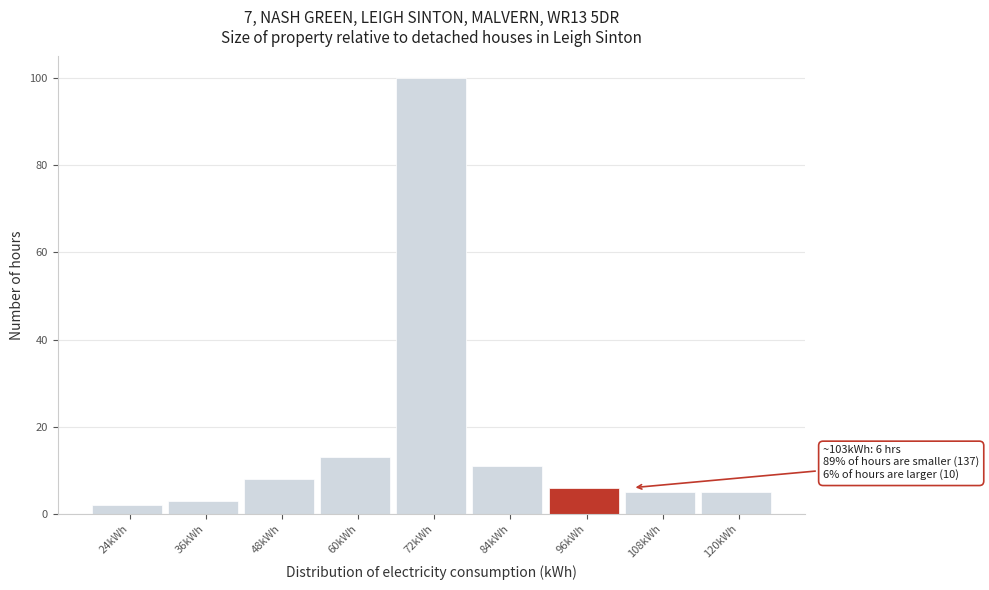

Reading left to right, what are all the values shown in this chart?

2	3	8	13	100	11	6	5	5